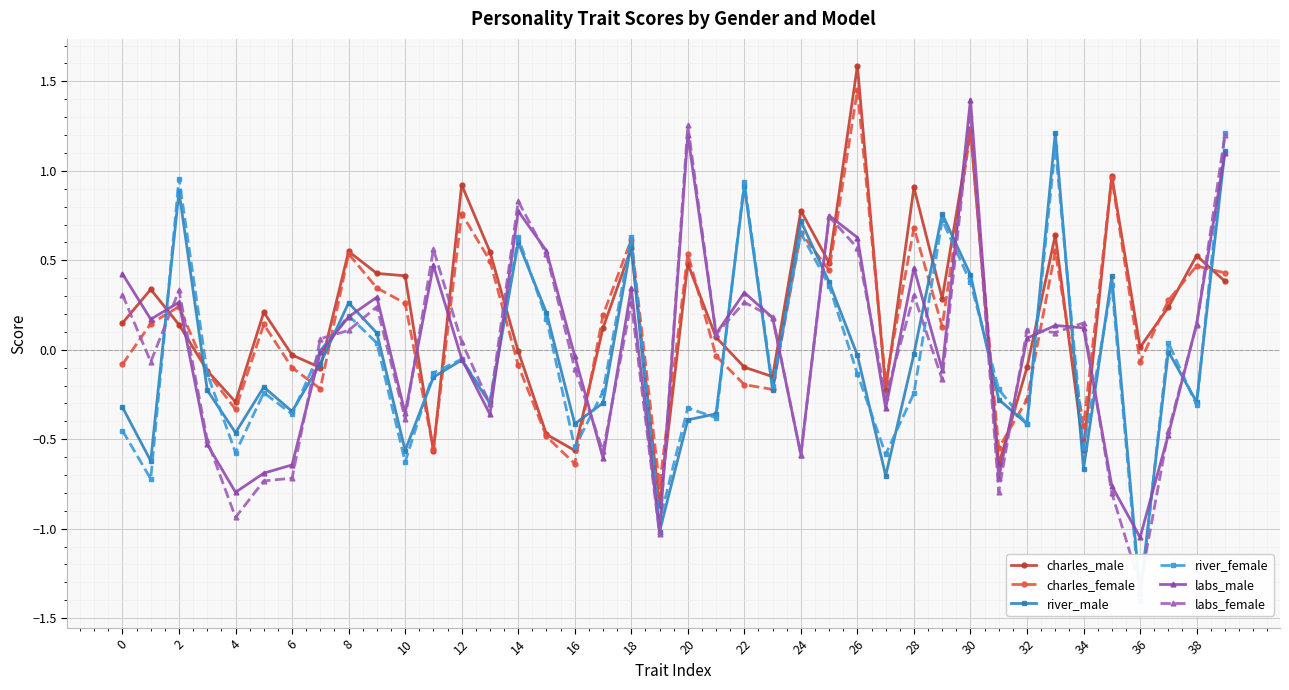

What are all the series names shown in the legend?

charles_male, charles_female, river_male, river_female, labs_male, labs_female